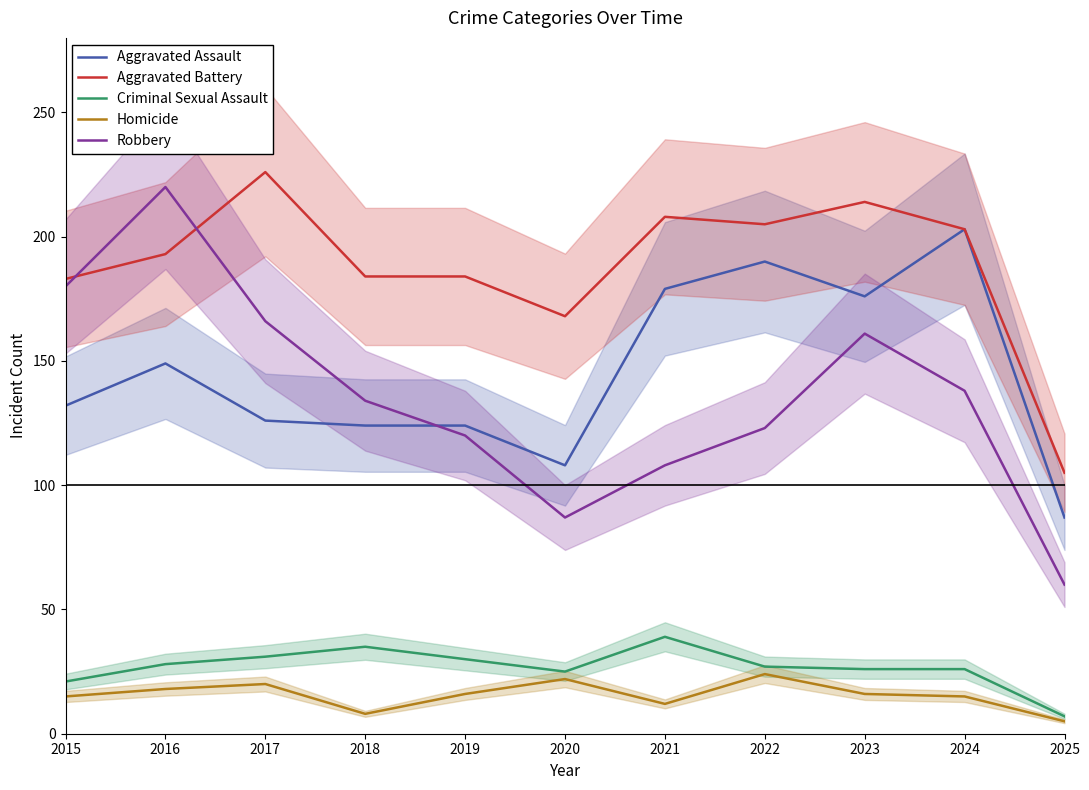

At which category is the sum across all series the highest?

2016